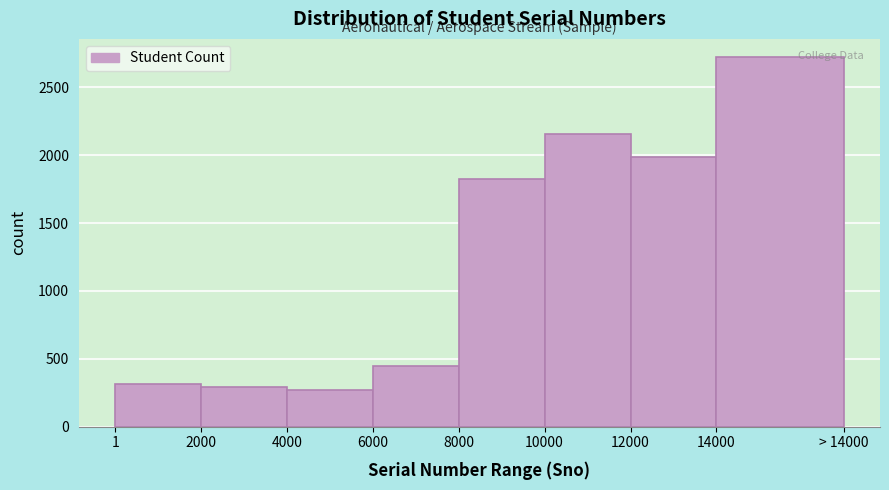

Reading left to right, transcribe all the data shown in this chart.

312	289	267	445	1823	2156	1987	2721